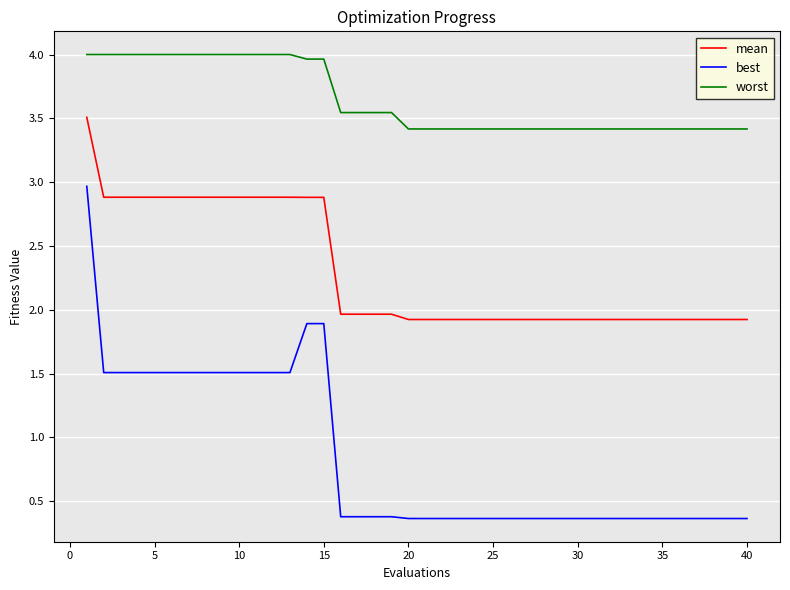

True or false: worst and best cross at least once.

False